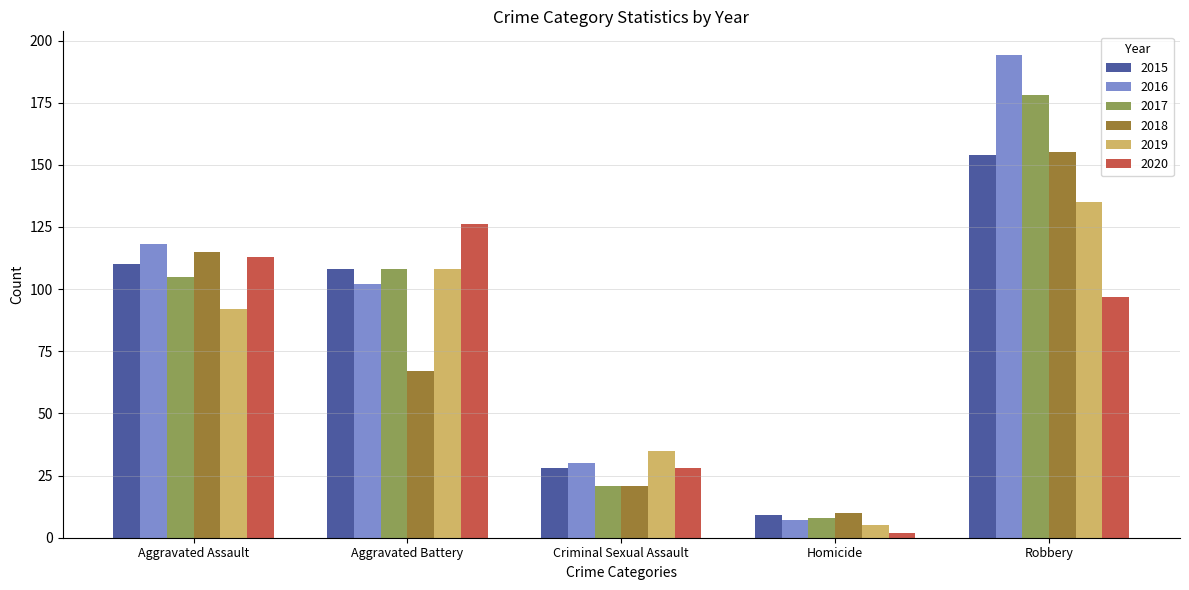

Rank the categories by 2016 value from highest to lowest.

Robbery, Aggravated Assault, Aggravated Battery, Criminal Sexual Assault, Homicide